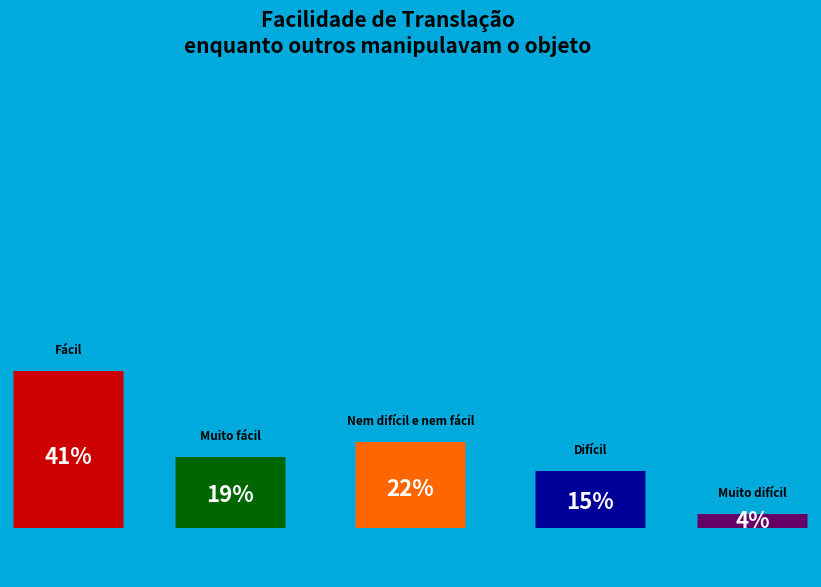

To the nearest percent, what portion does Nem difícil e nem fácil represent?

22%